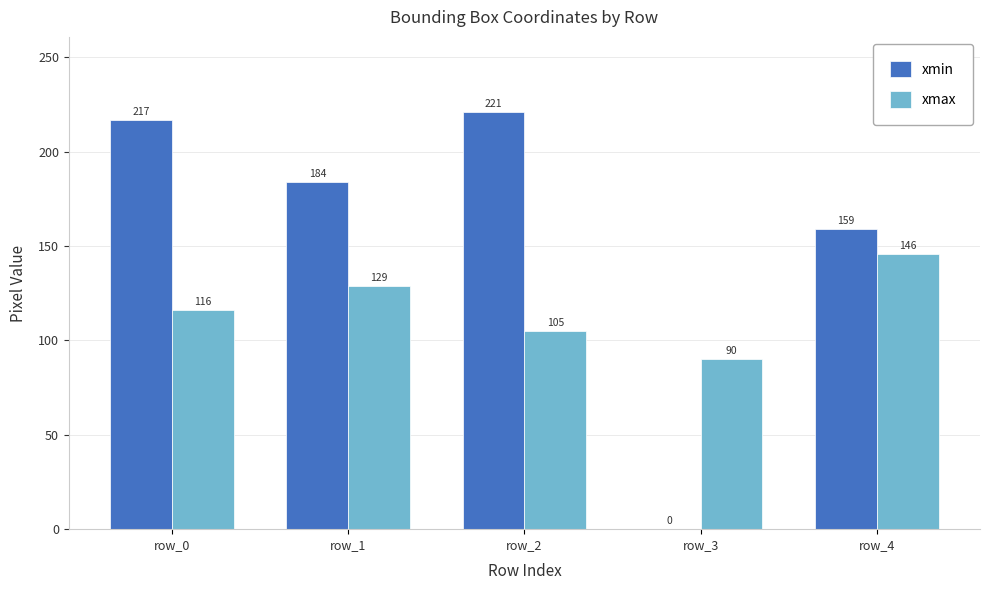

Reading left to right, what are all the values shown in this chart?

xmin: 217	184	221	0	159
xmax: 116	129	105	90	146